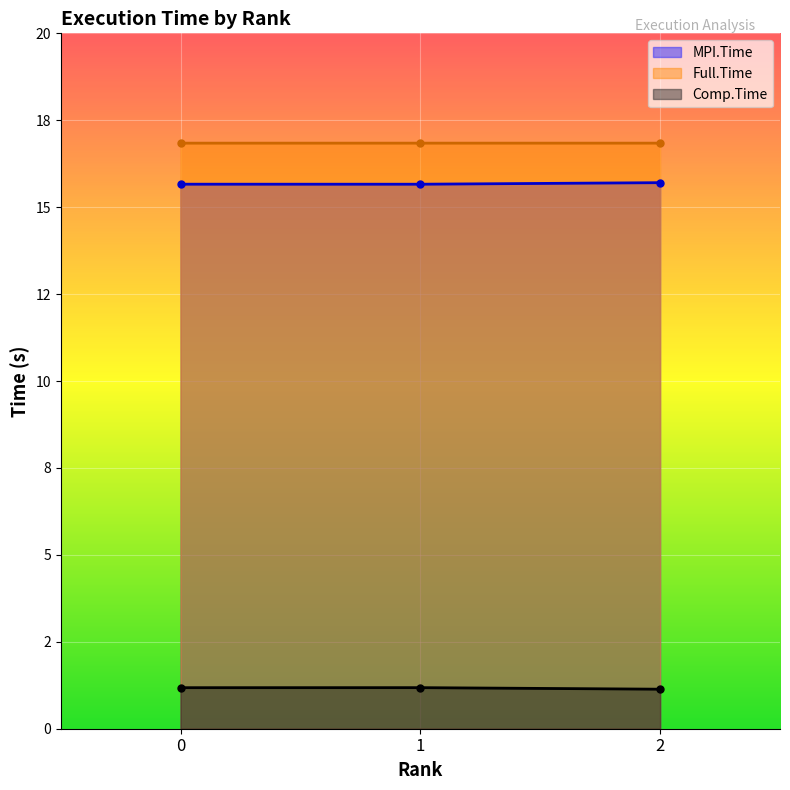

At which category is the sum across all series the highest?

2